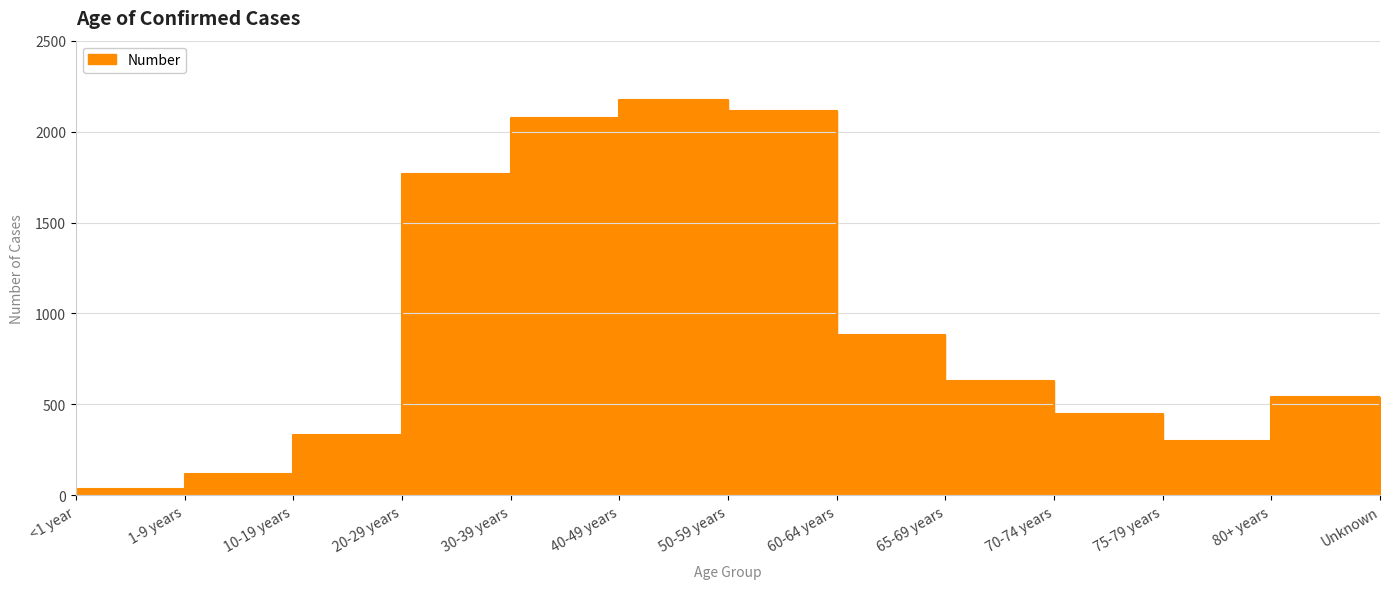

Reading right to left, what are all the values shown in this chart?

41	538	299	448	631	880	2113	2174	2073	1766	334	118	32